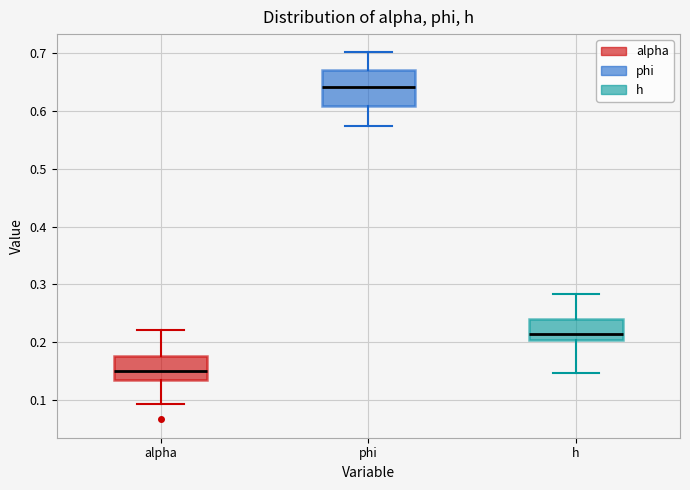

Which box has the lowest median line?

alpha